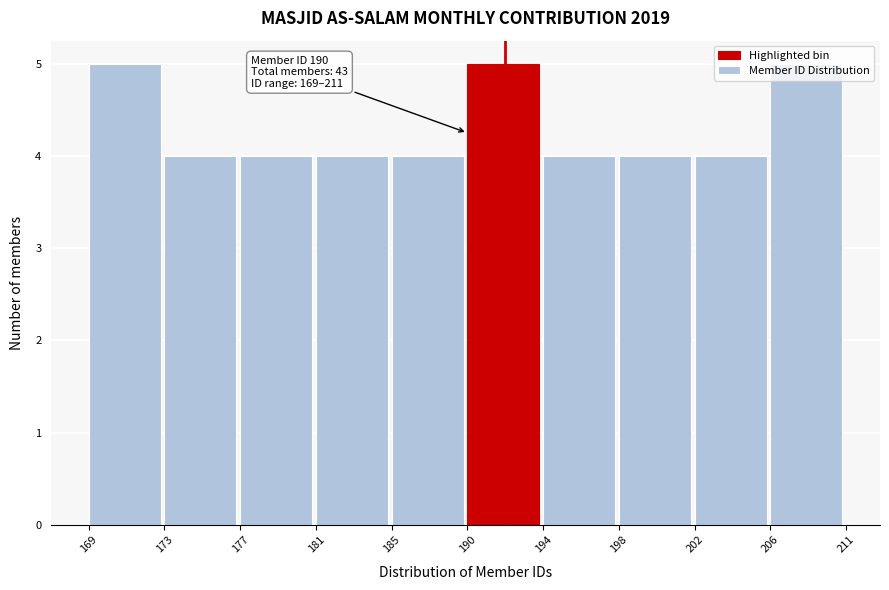

What is the maximum value shown in the chart?

5